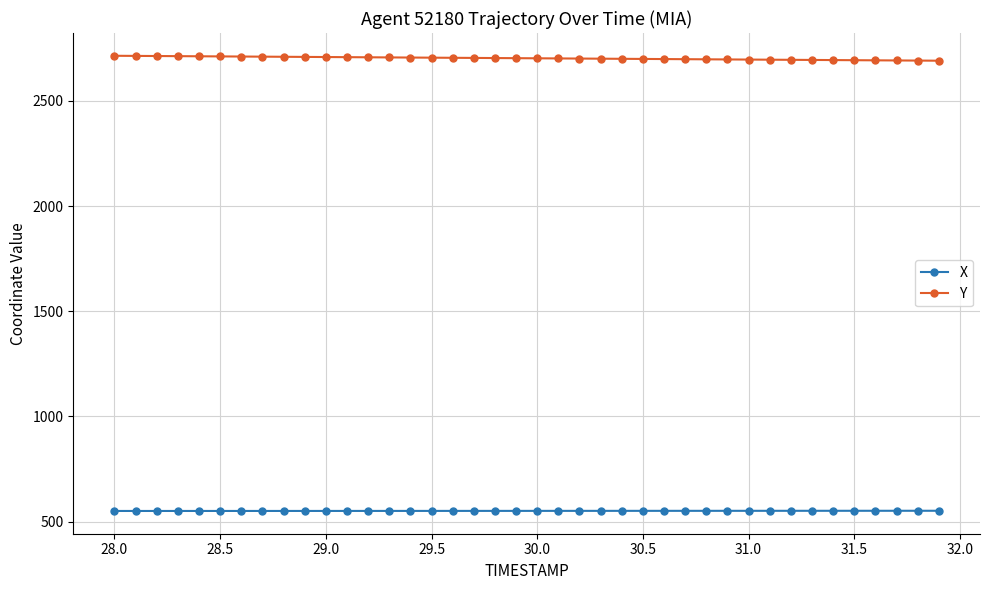

How many lines are shown in the chart?

2